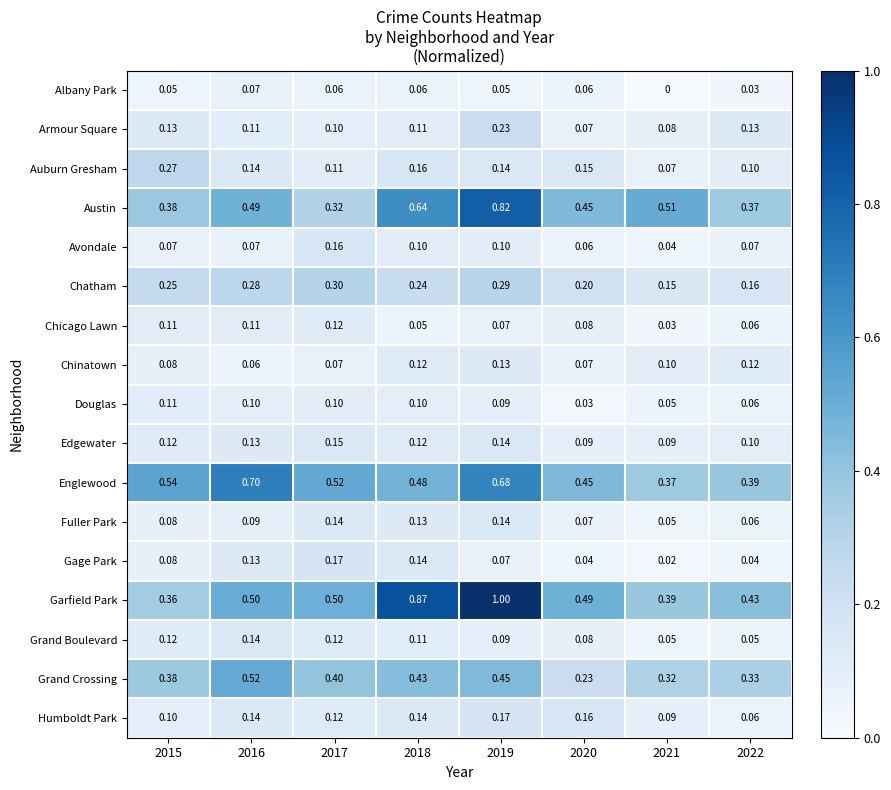

Which series has the largest total across all categories?

Garfield Park